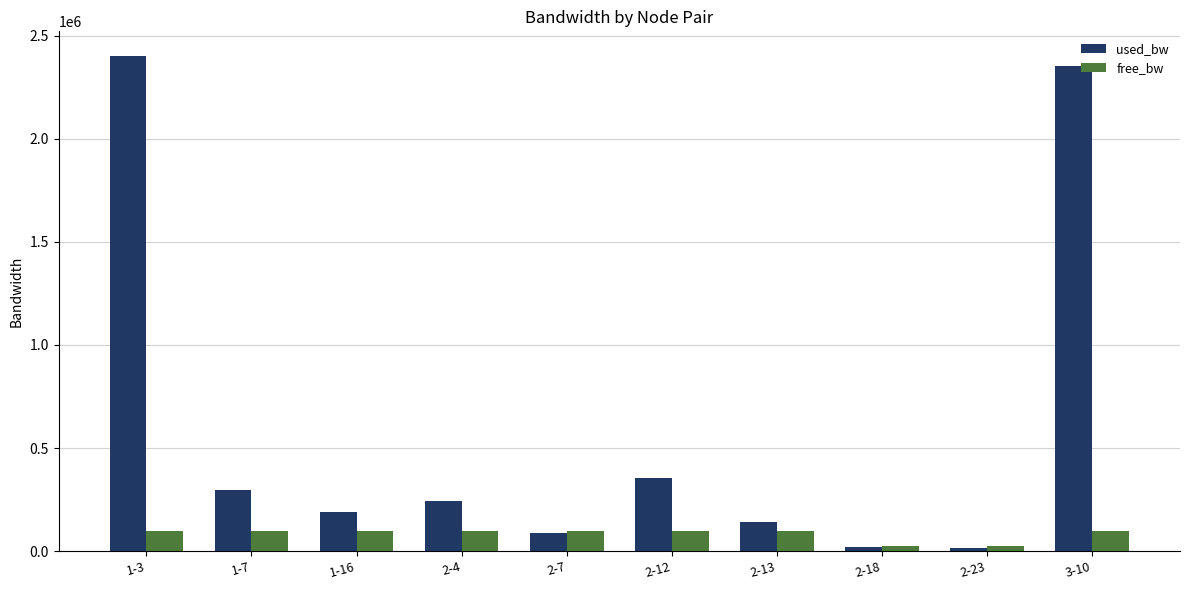

What is the difference between the highest and lowest values at 2-7?

11169.6